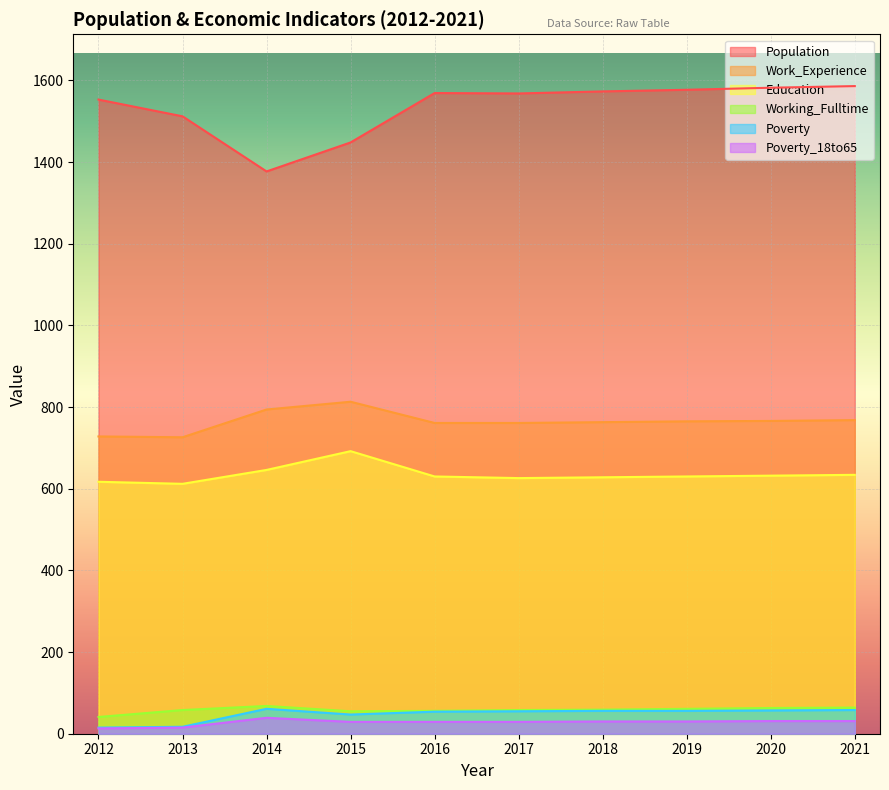

At which category is the sum across all series the highest?

2021